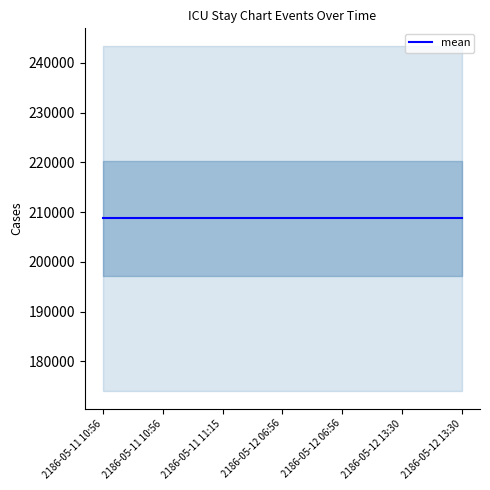

True or false: HADM_ID has more than 0 points higher than both neighbors.

False